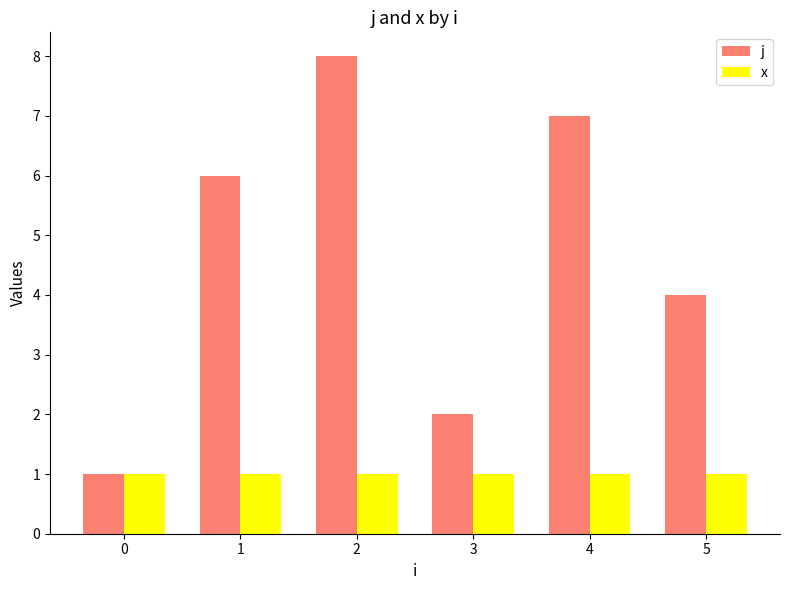

Rank the series by their maximum value, from highest to lowest.

j, x